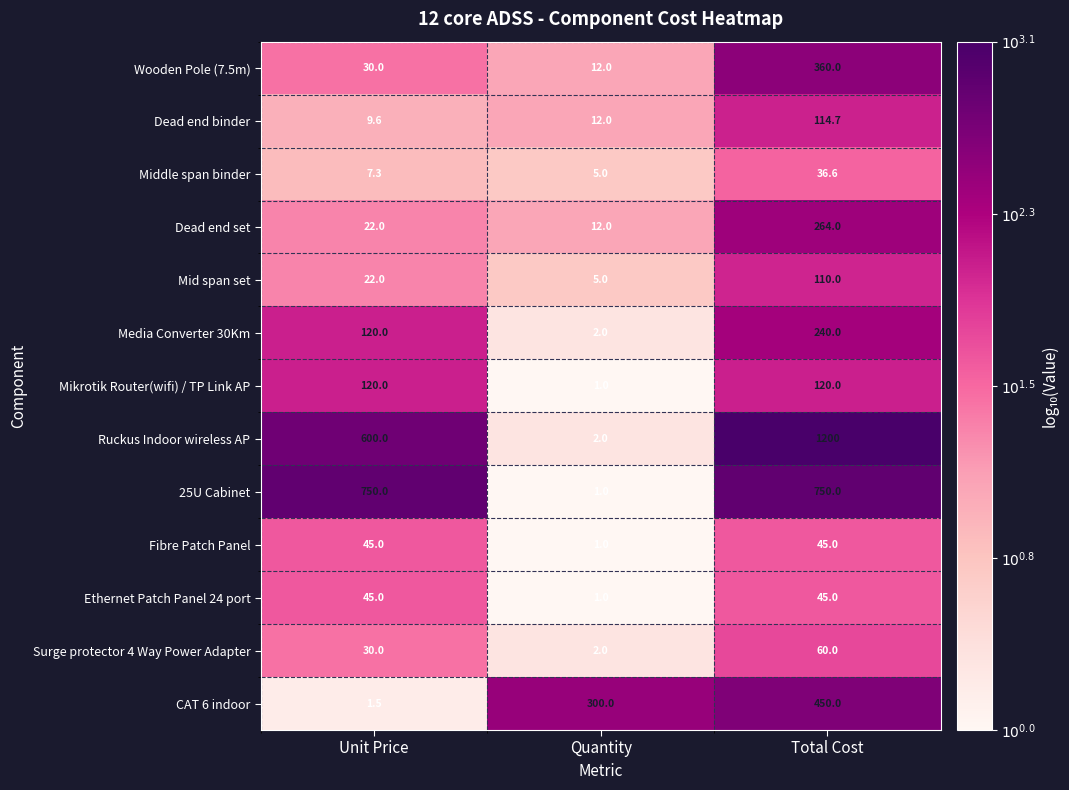

What is the greatest value displayed?

1200.0